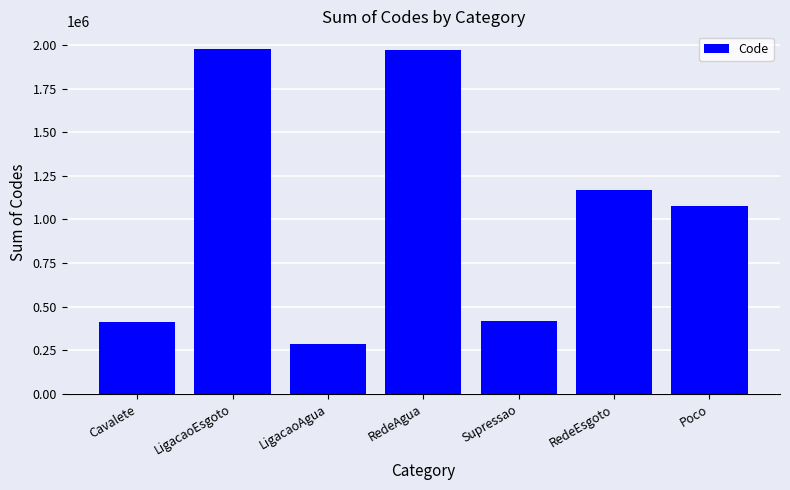

What is the difference between the values at RedeAgua and LigacaoEsgoto?

10500